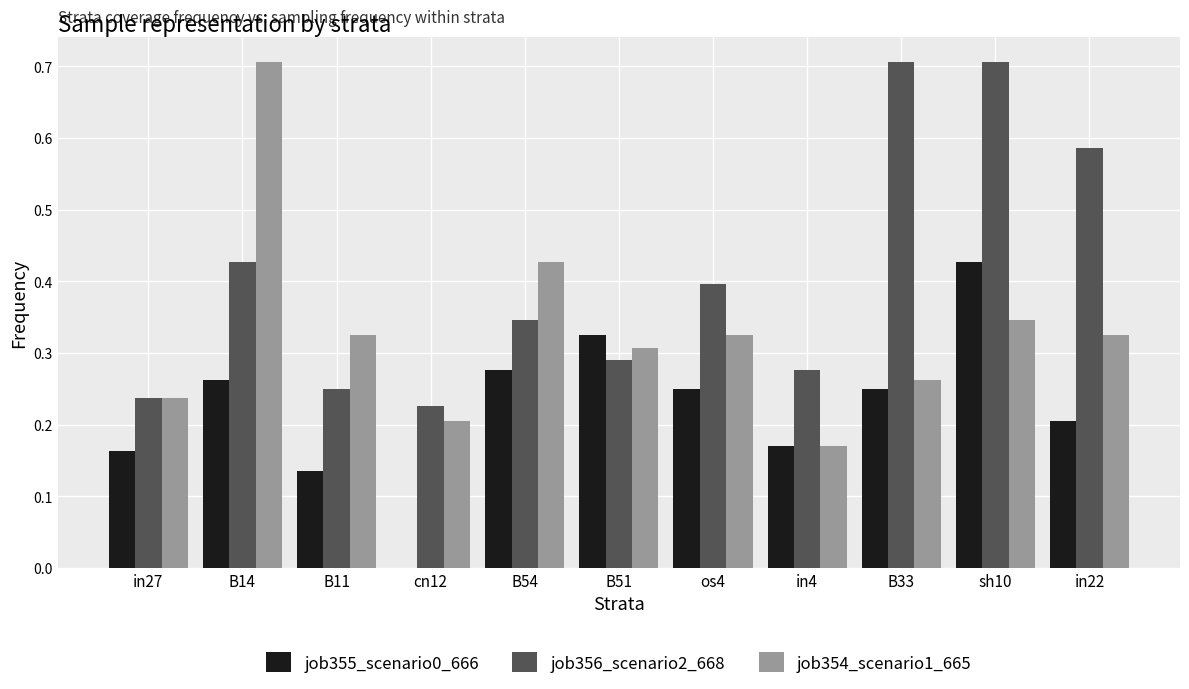

The value of job355_scenario0_666 at B51 is 0.5. True or false?

False